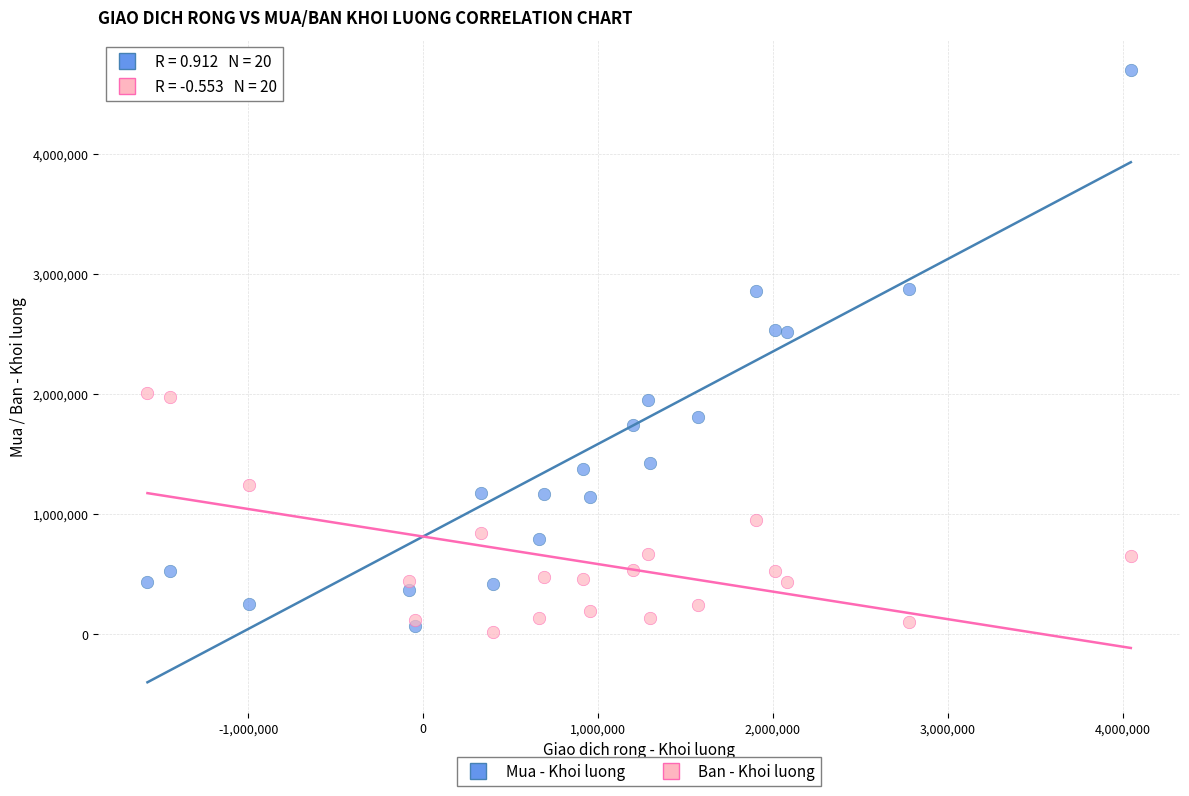

Which series reaches the minimum Y coordinate?

Ban - Khoi luong